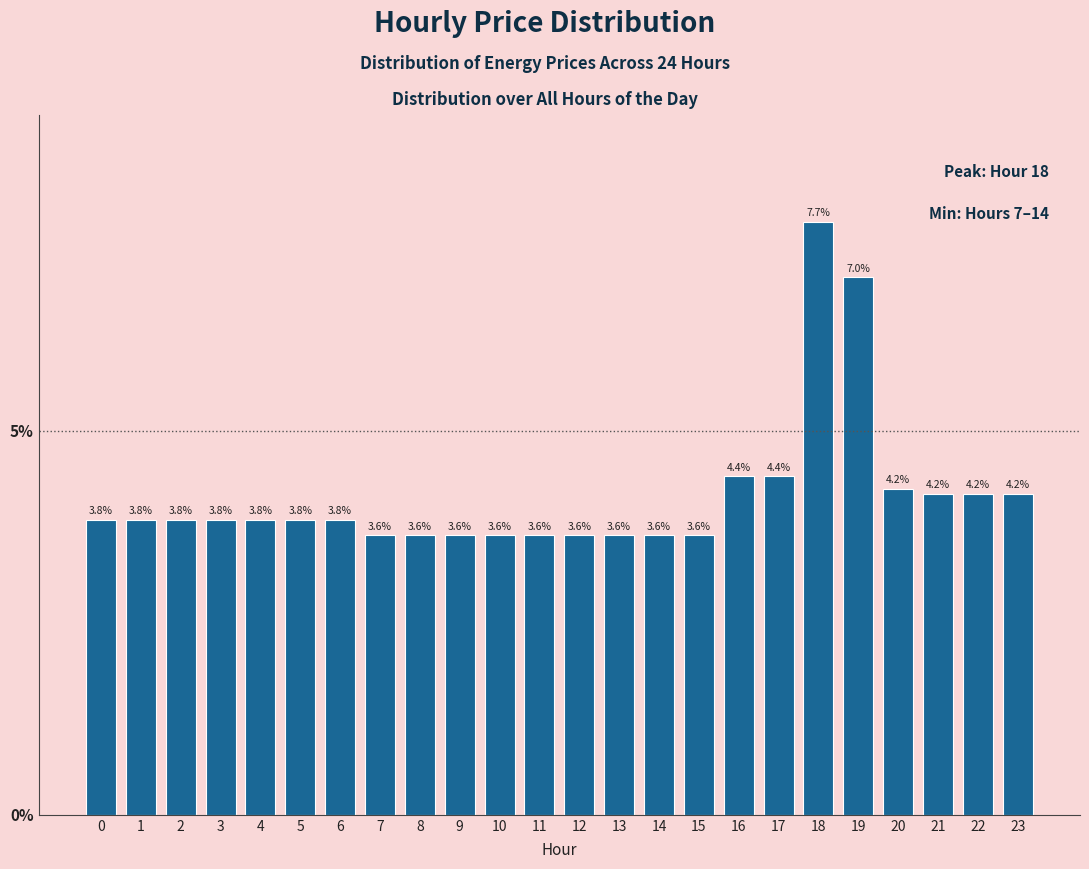

Reading right to left, extract all data points from this chart.

23=4.2	22=4.2	21=4.2	20=4.2	19=7.0	18=7.7	17=4.4	16=4.4	15=3.6	14=3.6	13=3.6	12=3.6	11=3.6	10=3.6	9=3.6	8=3.6	7=3.6	6=3.8	5=3.8	4=3.8	3=3.8	2=3.8	1=3.8	0=3.8